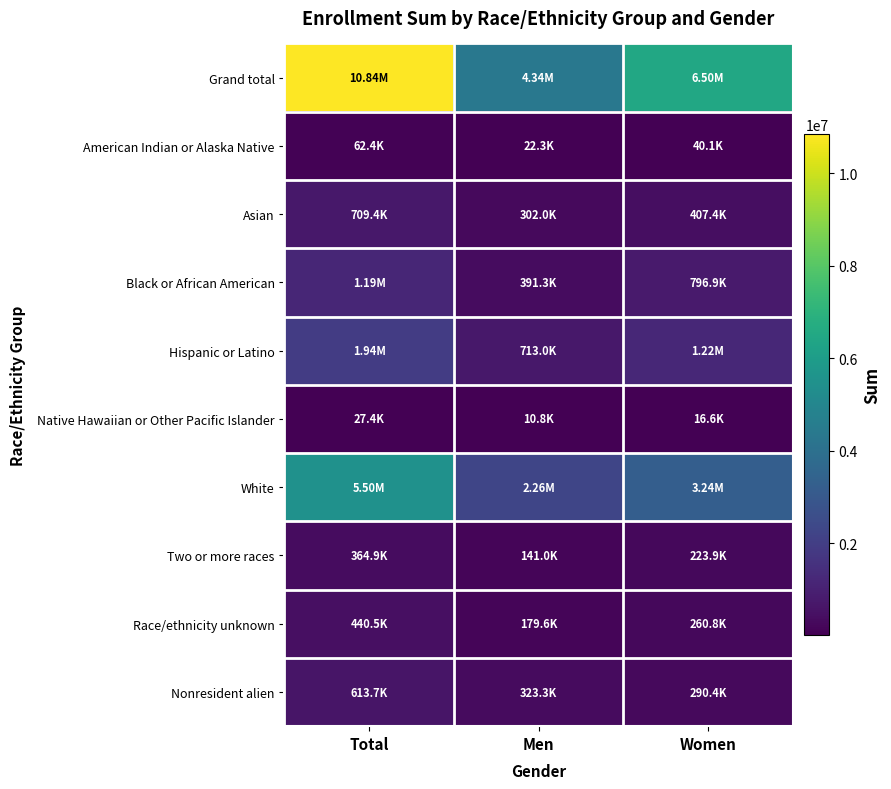

Reading right to left, list all the values displayed in this chart.

Grand total: Women=6498556	Men=4343984	Total=10842540
American Indian or Alaska Native: Women=40084	Men=22284	Total=62368
Asian: Women=407374	Men=302048	Total=709422
Black or African American: Women=796870	Men=391252	Total=1188122
Hispanic or Latino: Women=1222940	Men=713012	Total=1935952
Native Hawaiian or Other Pacific Islander: Women=16552	Men=10850	Total=27402
White: Women=3239578	Men=2260662	Total=5500240
Two or more races: Women=223880	Men=140984	Total=364864
Race/ethnicity unknown: Women=260844	Men=179608	Total=440452
Nonresident alien: Women=290434	Men=323284	Total=613718